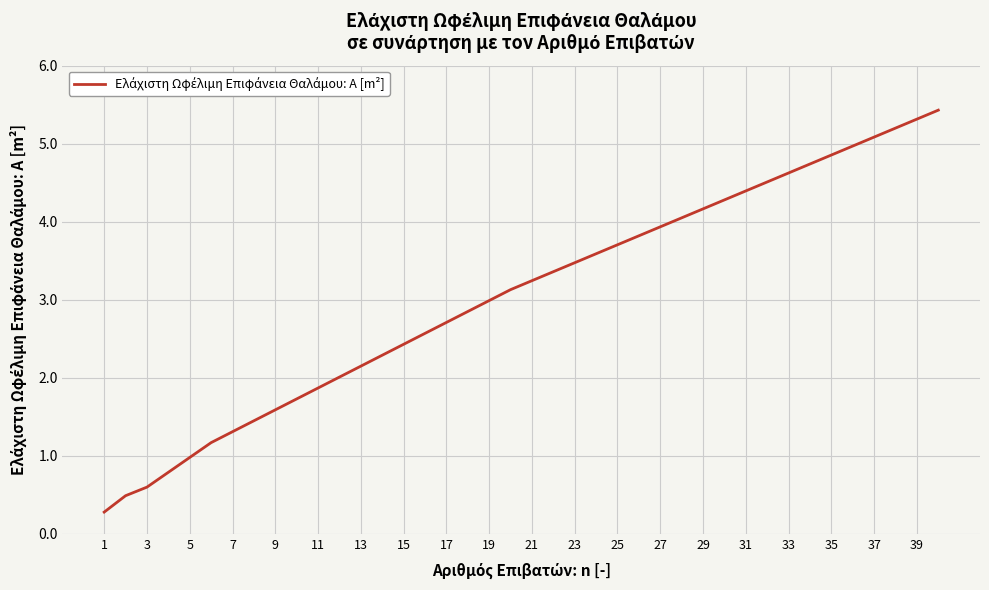

What is the average value?

3.1